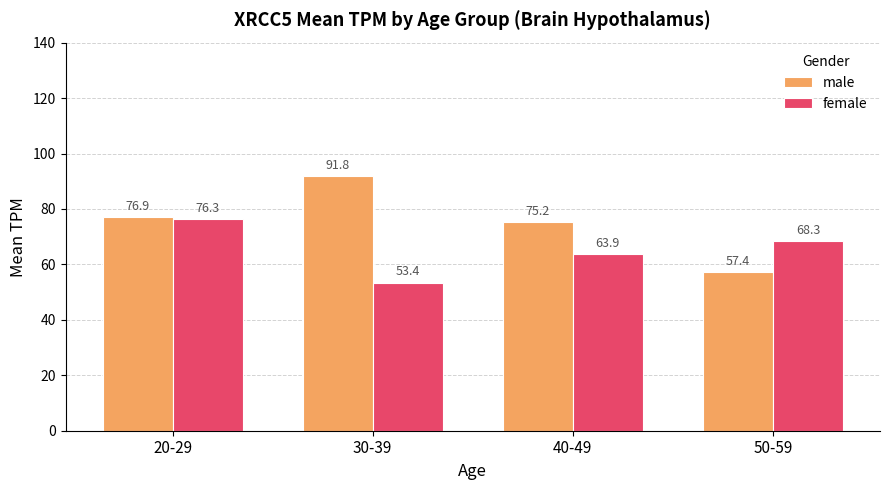

The female series shows 53.4 at 30-39. True or false?

True